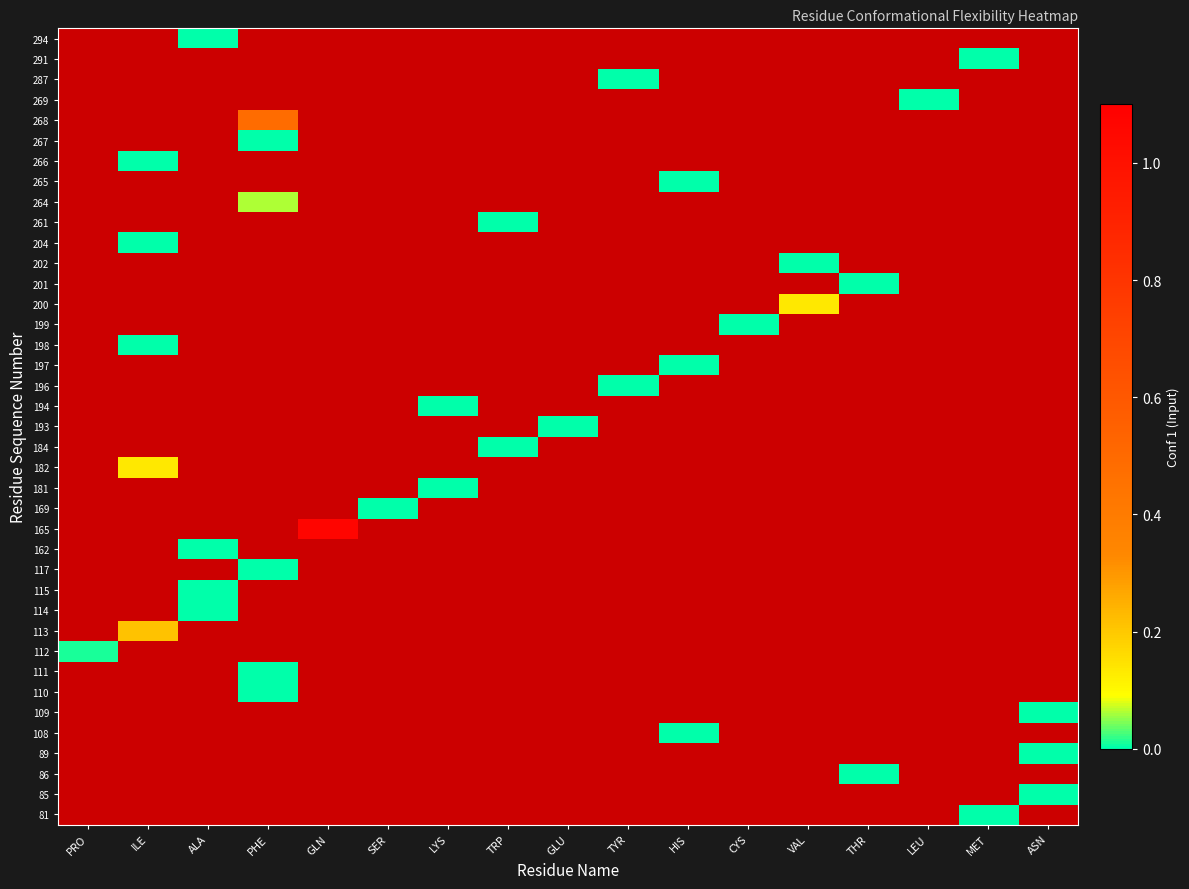

Rank the series at GLN from lowest to highest value.

81, 85, 86, 89, 108, 109, 110, 111, 112, 113, 114, 115, 117, 162, 165, 169, 181, 182, 184, 193, 194, 196, 197, 198, 199, 200, 201, 202, 204, 261, 264, 265, 266, 267, 268, 269, 287, 291, 294